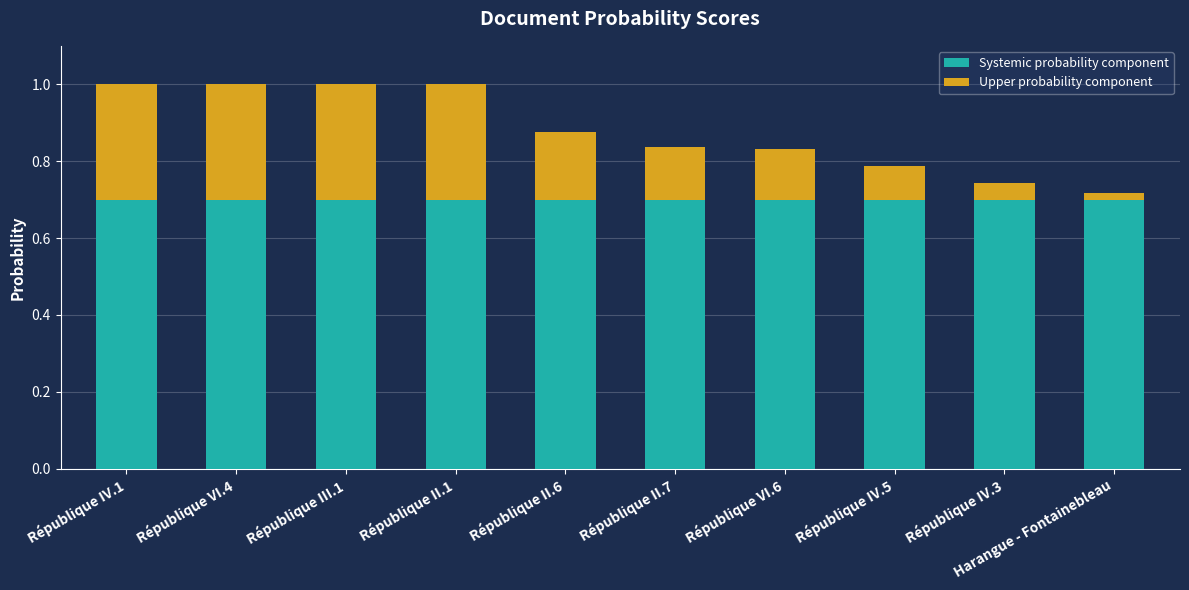

Is it true that Systemic probability component equals 1.2 at Harangue - Fontainebleau?

False